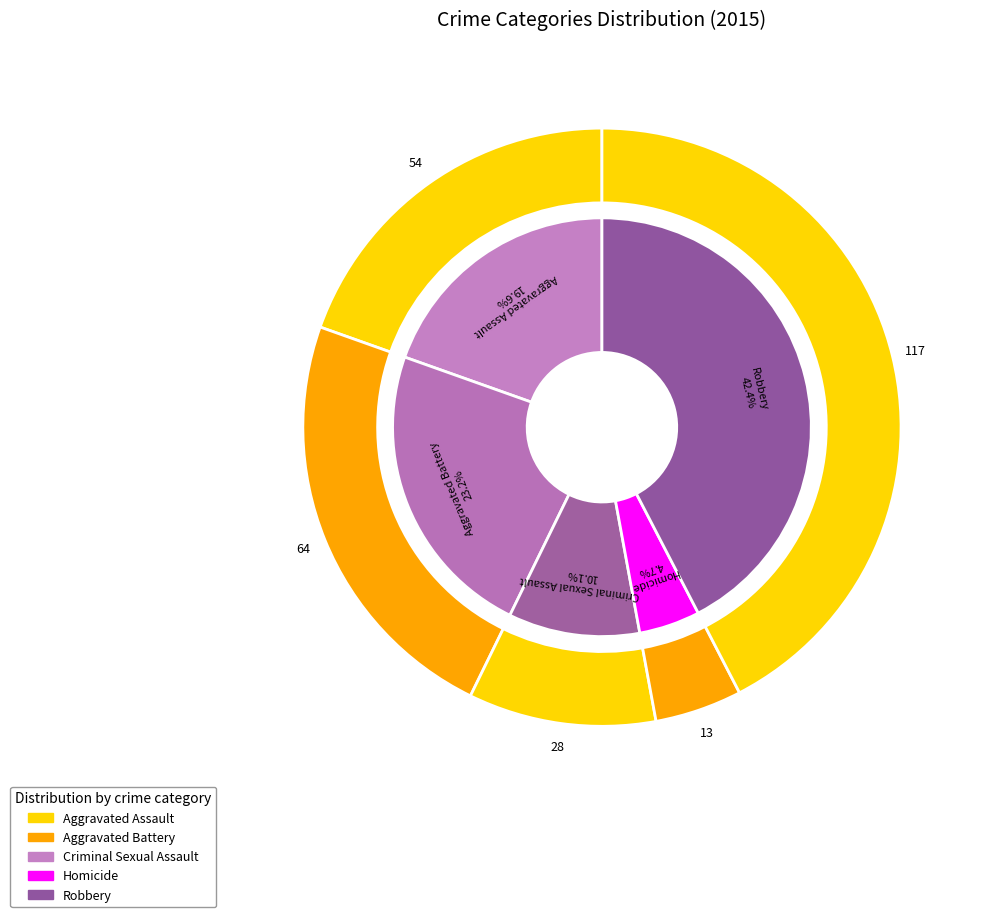

What portion of the pie excludes Criminal Sexual Assault?

89.9%